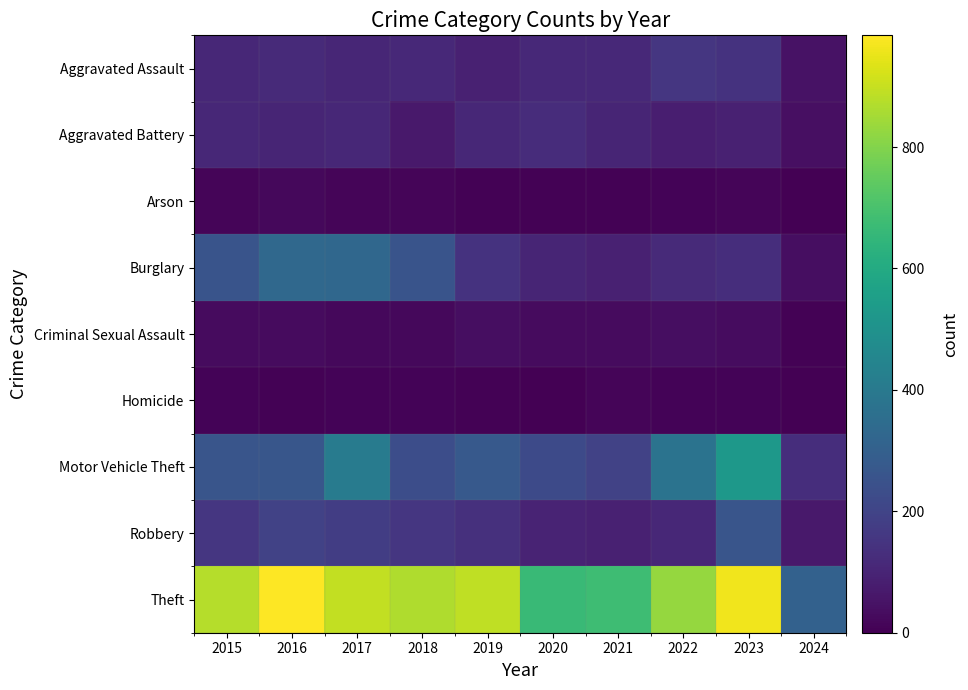

Reading left to right, list all the values displayed in this chart.

Aggravated Assault: 2015=110	2016=118	2017=105	2018=115	2019=92	2020=113	2021=115	2022=154	2023=145	2024=48
Aggravated Battery: 2015=108	2016=102	2017=108	2018=67	2019=108	2020=125	2021=100	2022=81	2023=92	2024=39
Arson: 2015=13	2016=20	2017=14	2018=12	2019=5	2020=4	2021=6	2022=11	2023=15	2024=1
Burglary: 2015=254	2016=333	2017=329	2018=257	2019=143	2020=100	2021=90	2022=116	2023=130	2024=35
Criminal Sexual Assault: 2015=29	2016=30	2017=21	2018=22	2019=35	2020=28	2021=27	2022=35	2023=31	2024=7
Homicide: 2015=9	2016=7	2017=8	2018=10	2019=5	2020=2	2021=13	2022=9	2023=10	2024=0
Motor Vehicle Theft: 2015=261	2016=265	2017=411	2018=231	2019=273	2020=221	2021=193	2022=376	2023=524	2024=127
Robbery: 2015=154	2016=194	2017=178	2018=155	2019=135	2020=97	2021=91	2022=111	2023=260	2024=66
Theft: 2015=874	2016=984	2017=892	2018=868	2019=891	2020=666	2021=678	2022=827	2023=963	2024=305